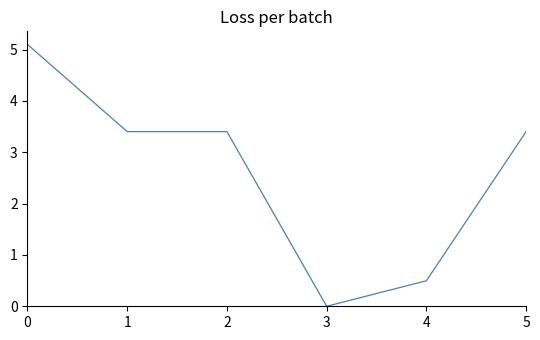

Reading left to right, extract all data points from this chart.

5.1	3.4	3.4	0.0	0.5	3.4